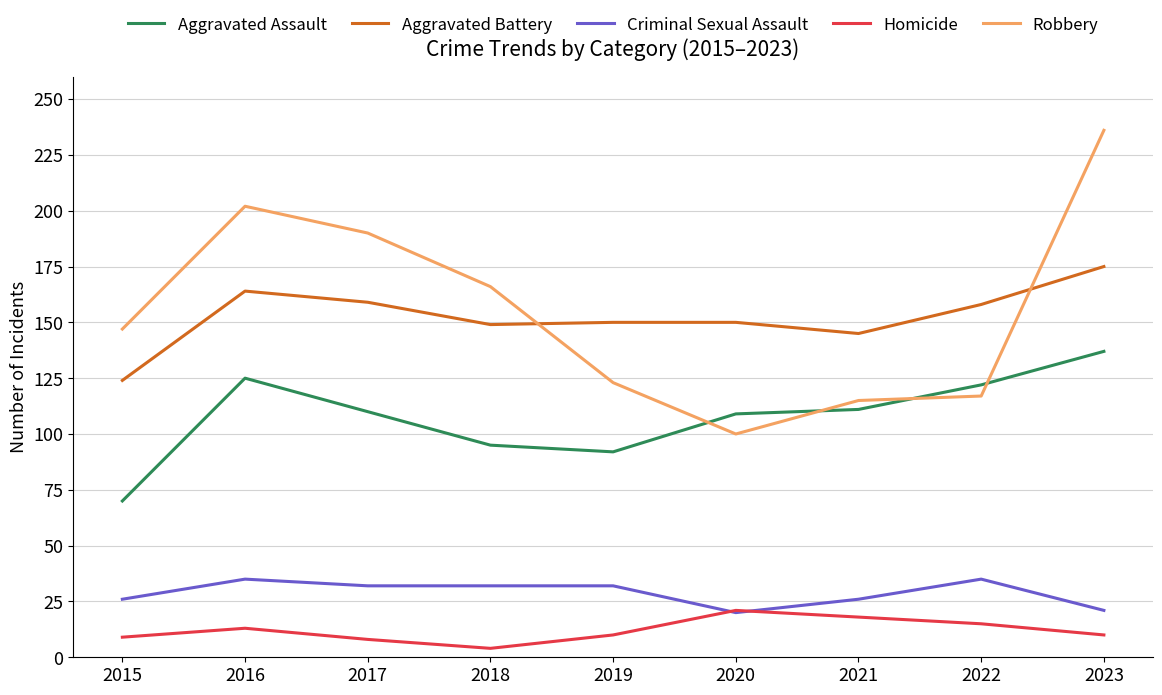

True or false: Aggravated Assault has a value of 79 at 2022.

False